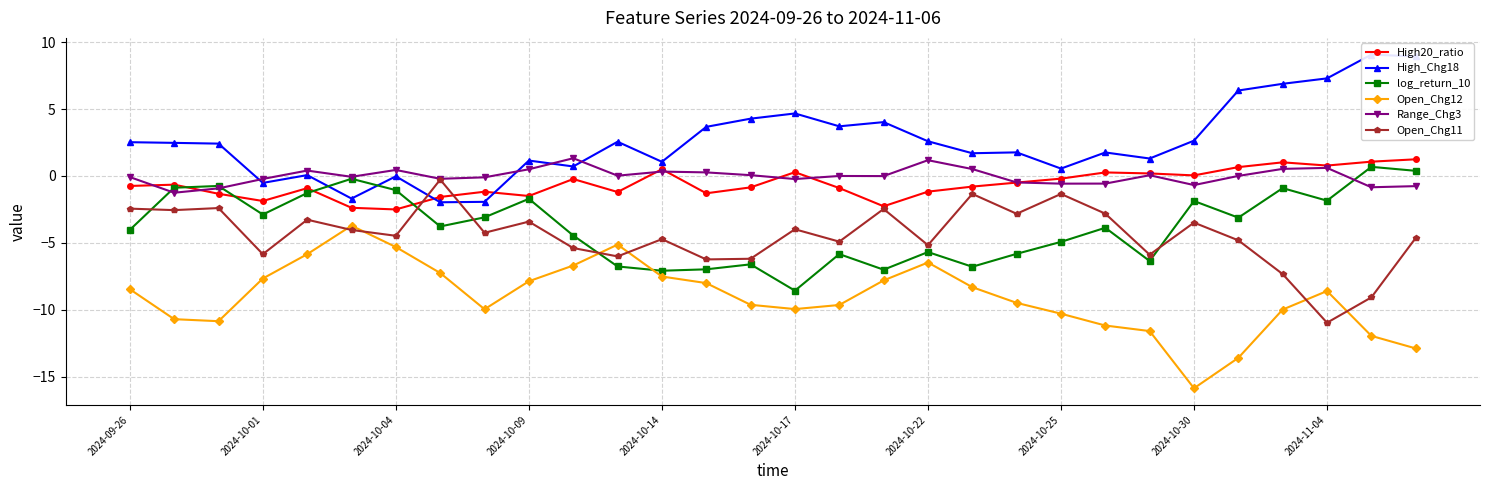

Count the number of data series in this chart.

6